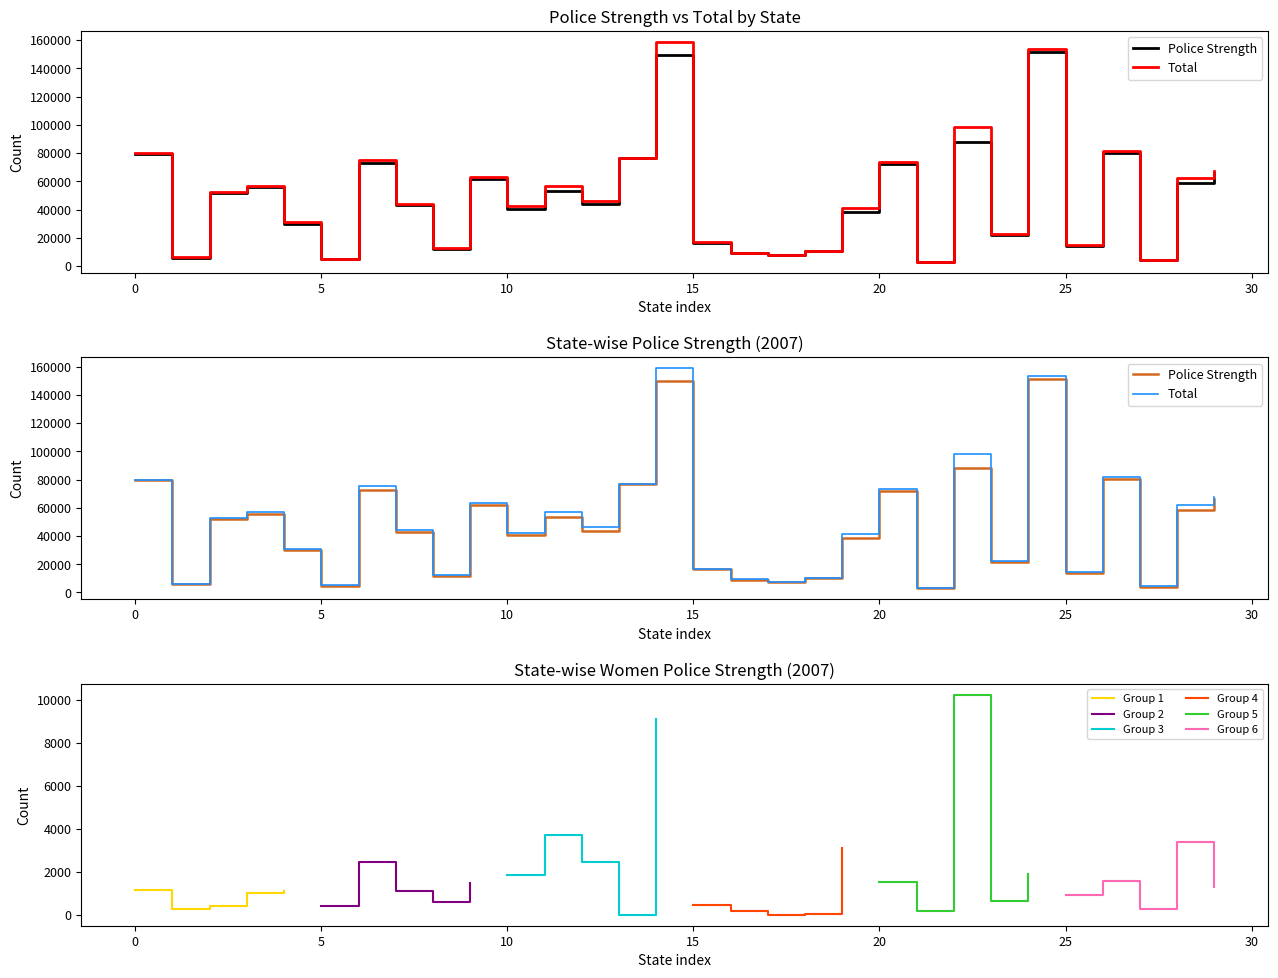

The value of Police Strength at Nagaland is 16917. True or false?

False